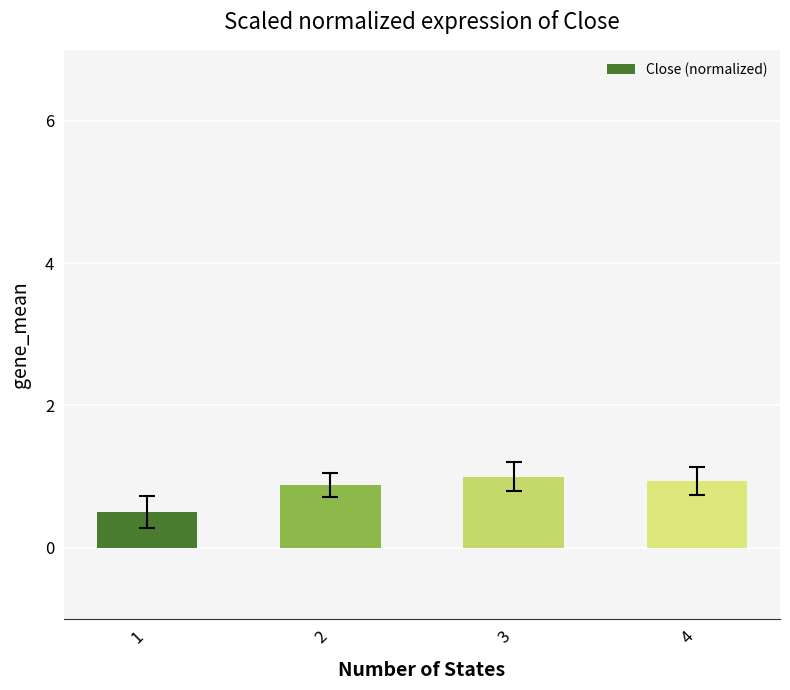

True or false: the data shows 0.2 at 2.

False